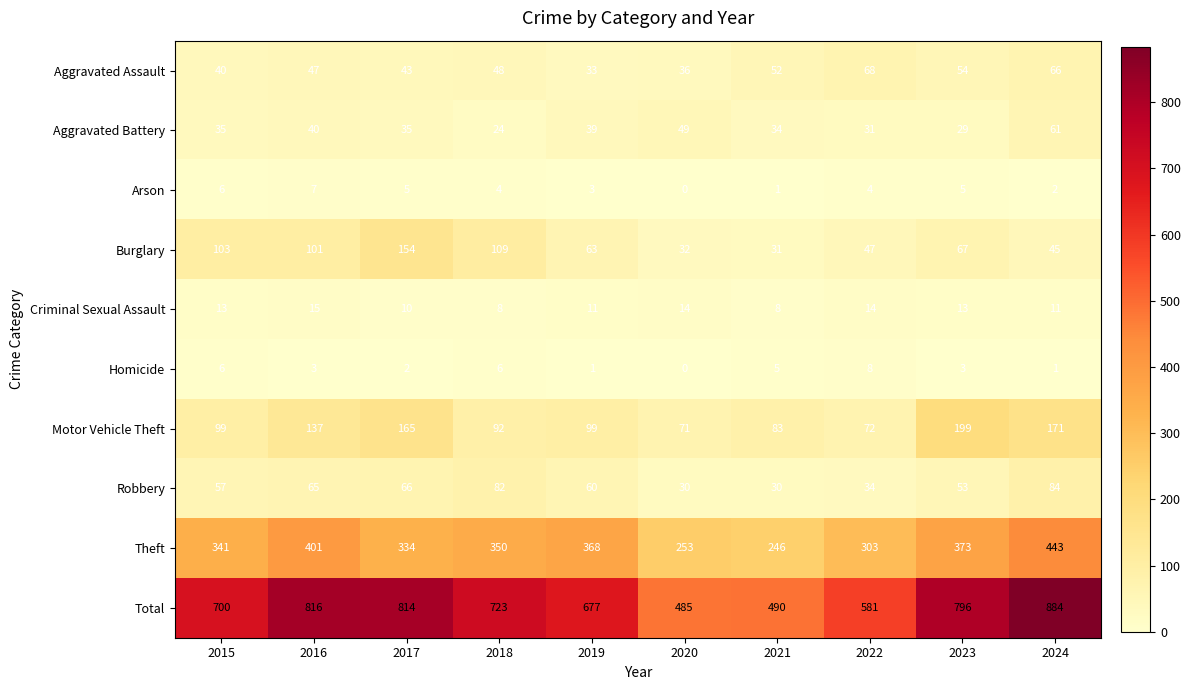

What is the difference between the second highest and minimum values in the Theft series?

155